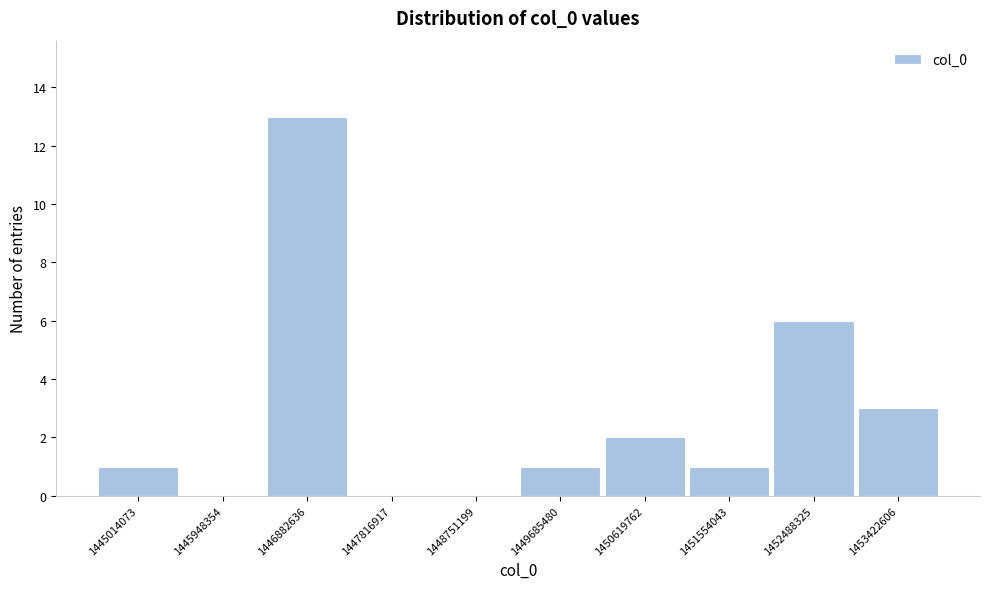

Reading left to right, list all the values displayed in this chart.

1445014073=1	1445948354=0	1446882636=13	1447816917=0	1448751199=0	1449685480=1	1450619762=2	1451554043=1	1452488325=6	1453422606=3